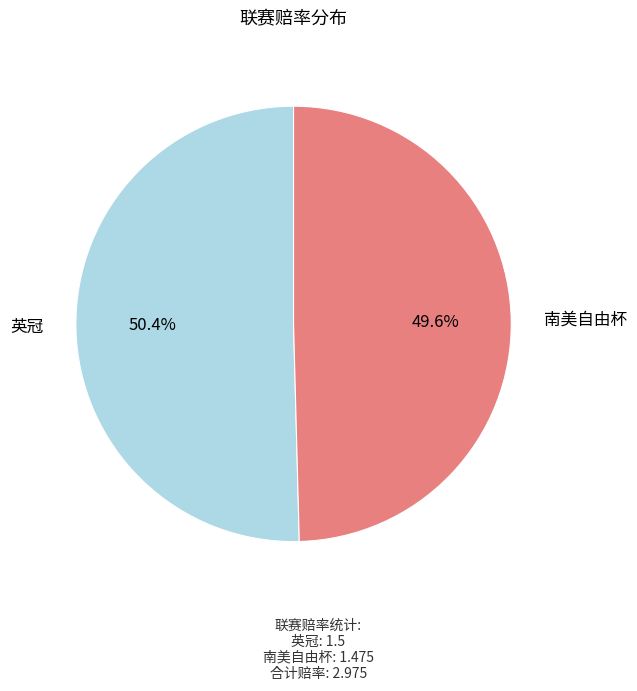

To the nearest percent, what is the difference between the largest and smallest slice percentages?

1%